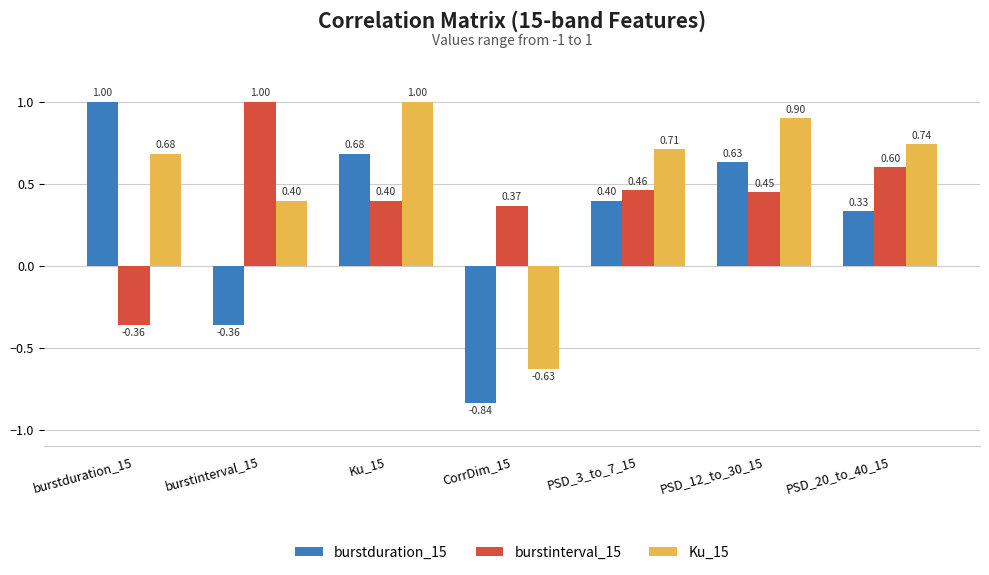

Which series has the largest range (max minus min)?

burstduration_15